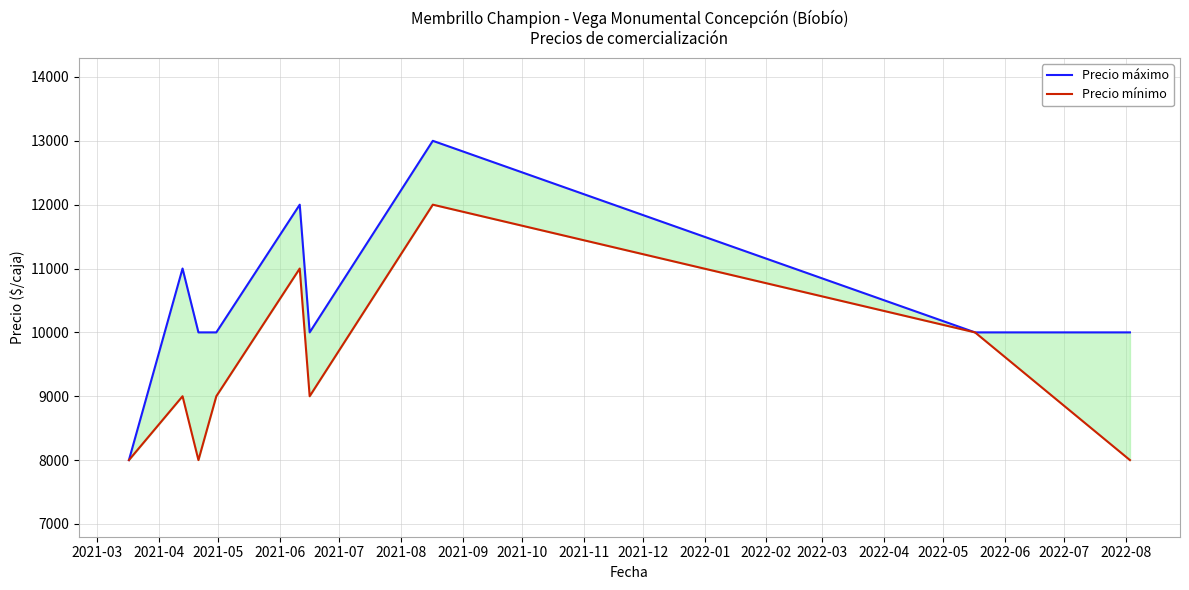

What is the sum of the Precio máximo values at 2021-07 and 2021-04?

23000